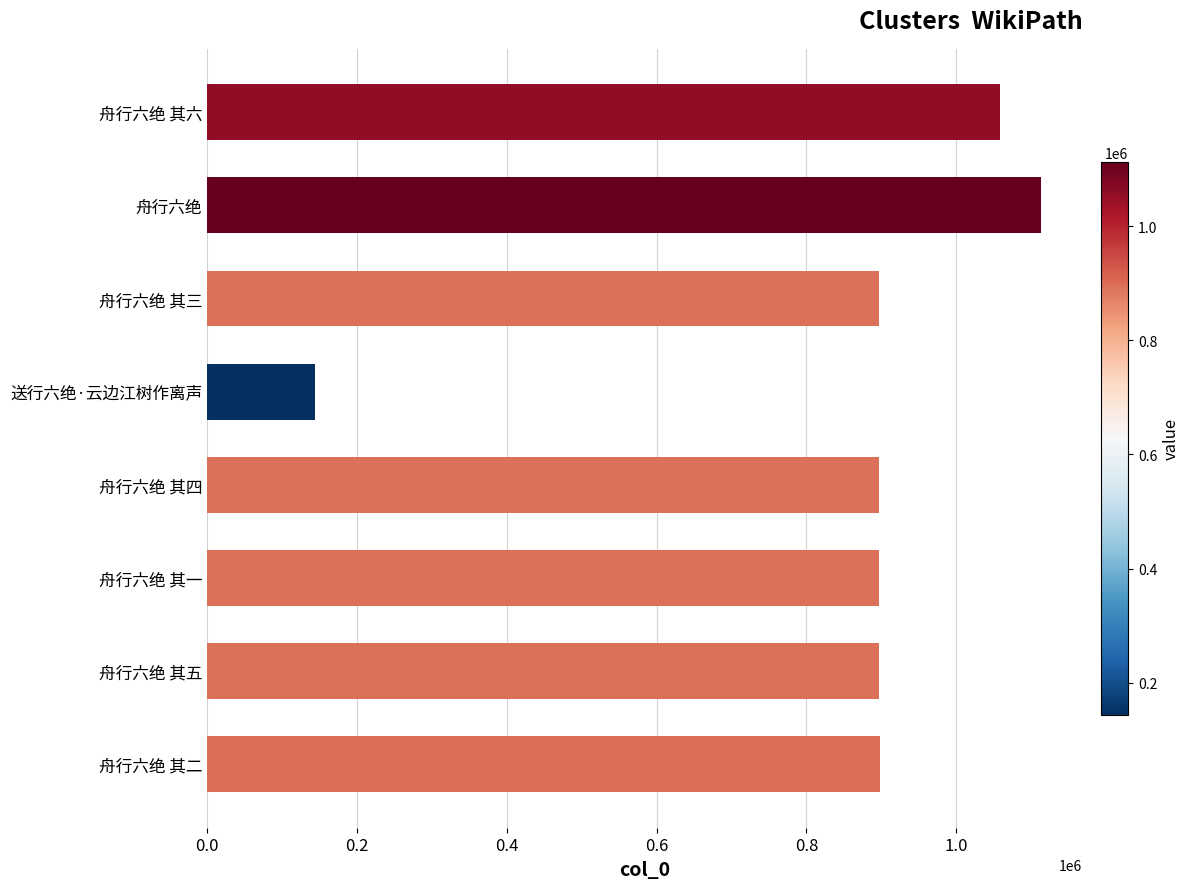

What is the average value?

849851